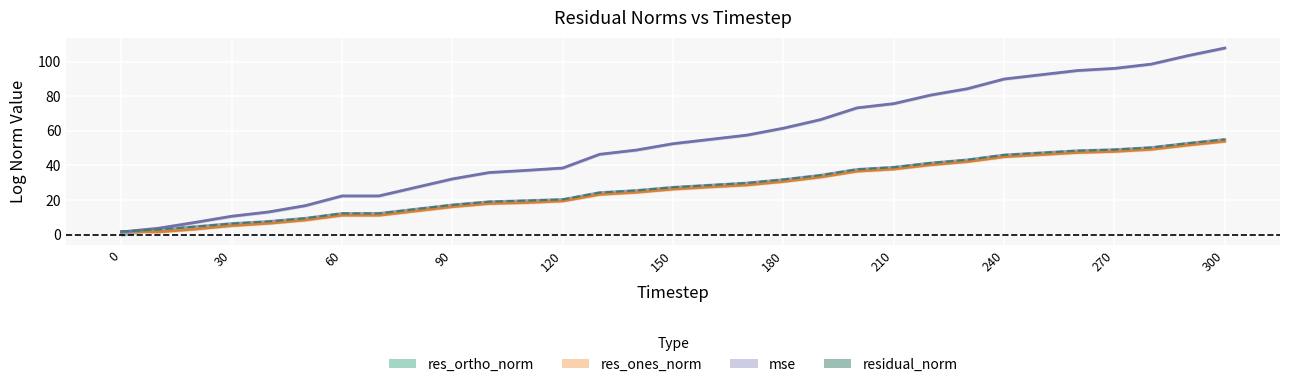

Does the chart display data point markers on the line(s)?

No